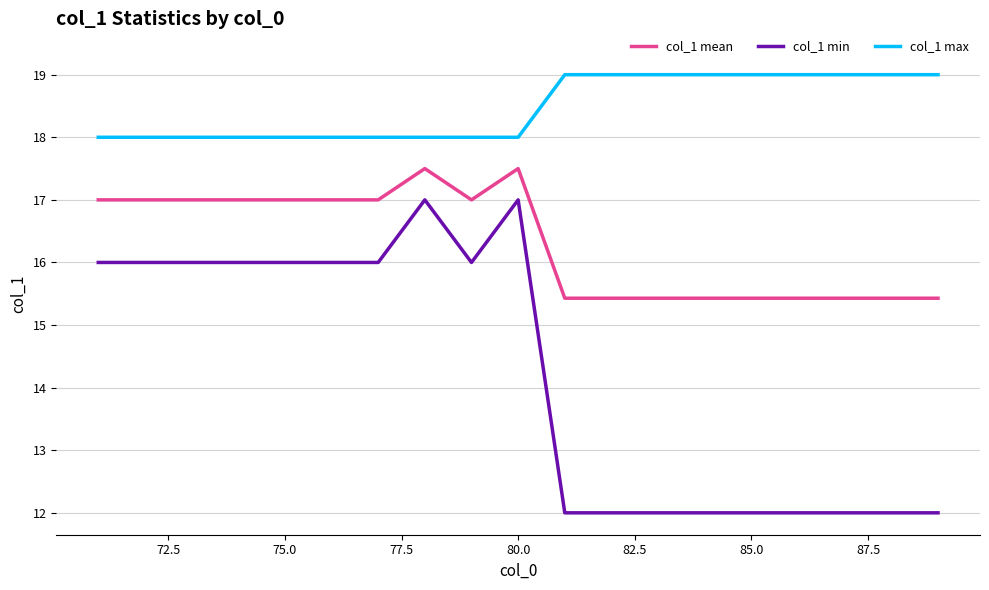

Which series has the largest total across all categories?

col_1 max